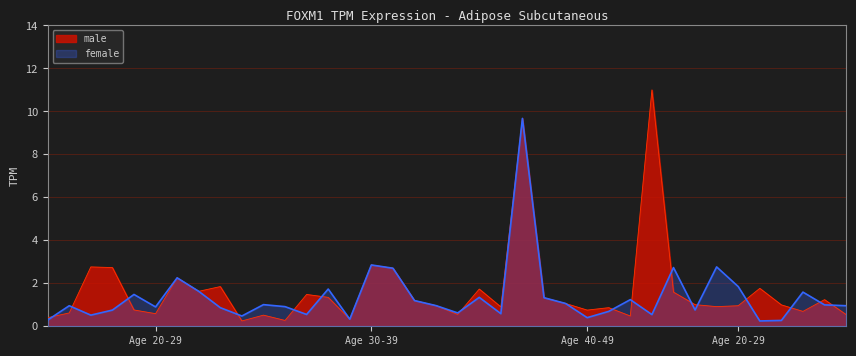

How many lines are shown in the chart?

2